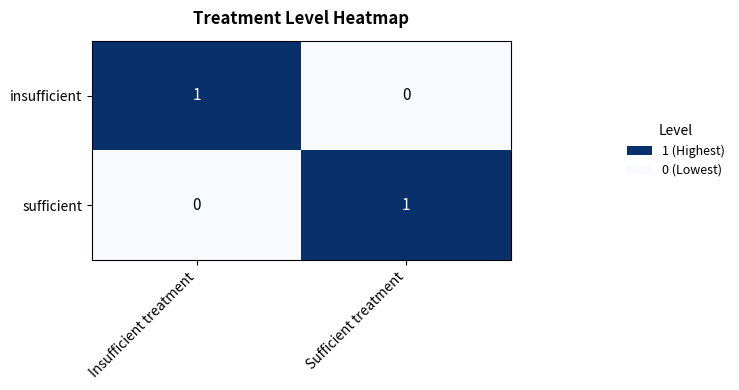

At which label is sufficient closest to 0?

Insufficient treatment